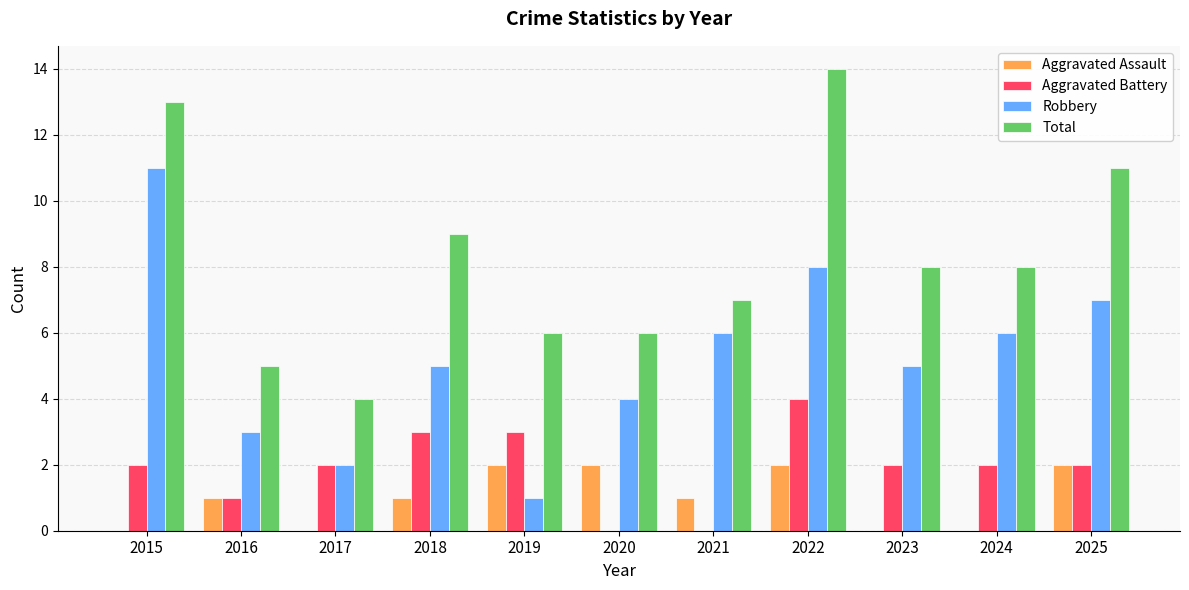

What is the difference between the Total values at 2018 and 2021?

2